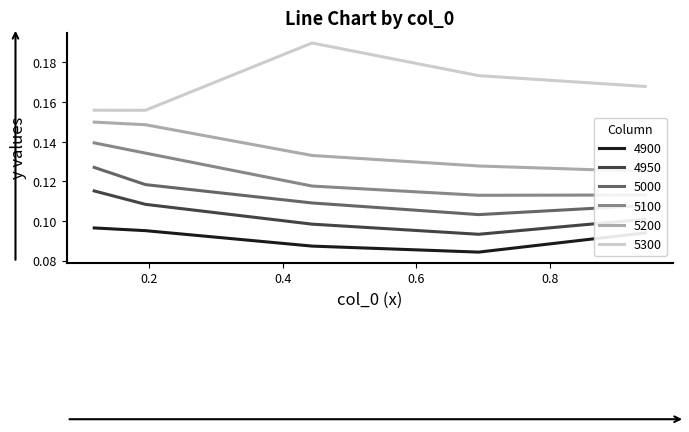

True or false: 5000 and 4900 intersect in this chart.

False